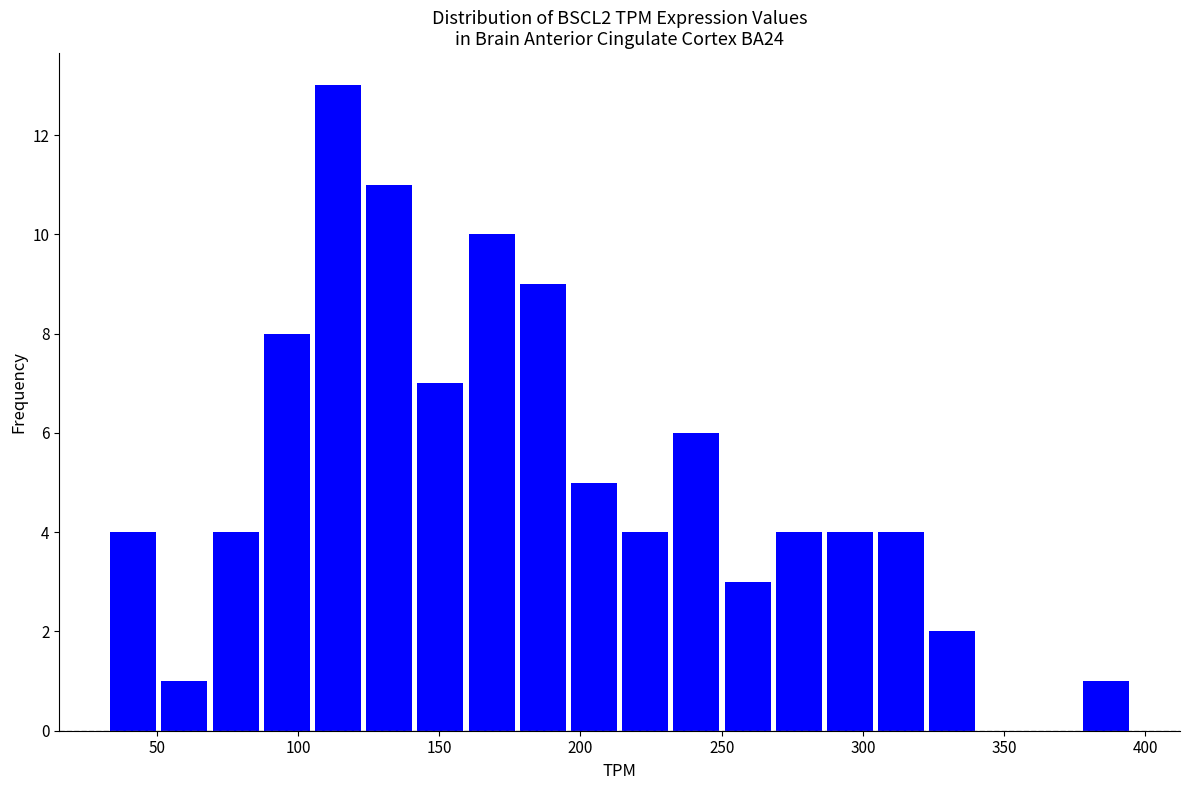

Read against the x-axis, roughly where is the centre of the tallest bar?

115